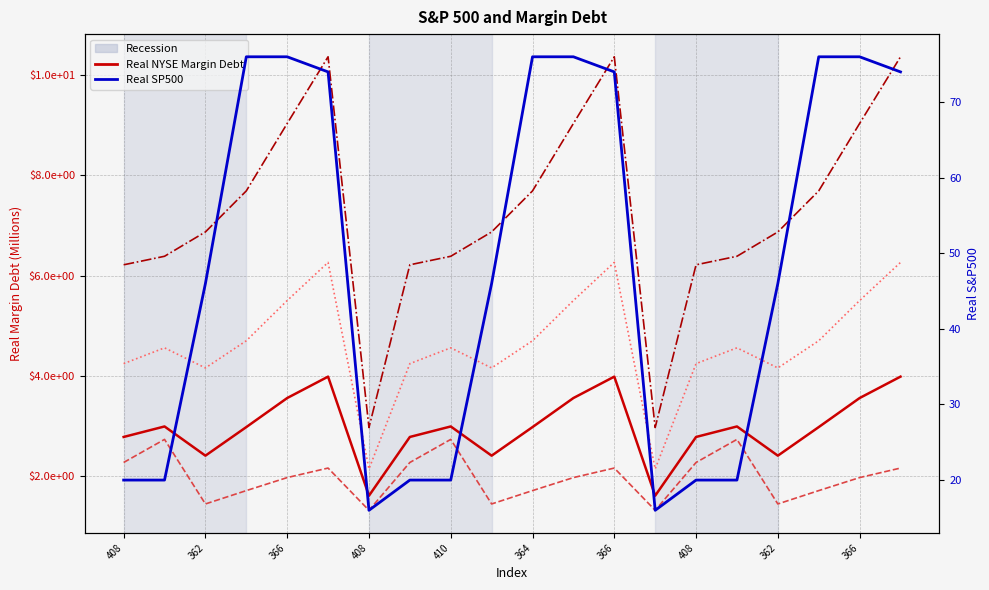

True or false: Real SP500 and col_1 (Real NYSE Margin Debt - series A) cross at least once.

False